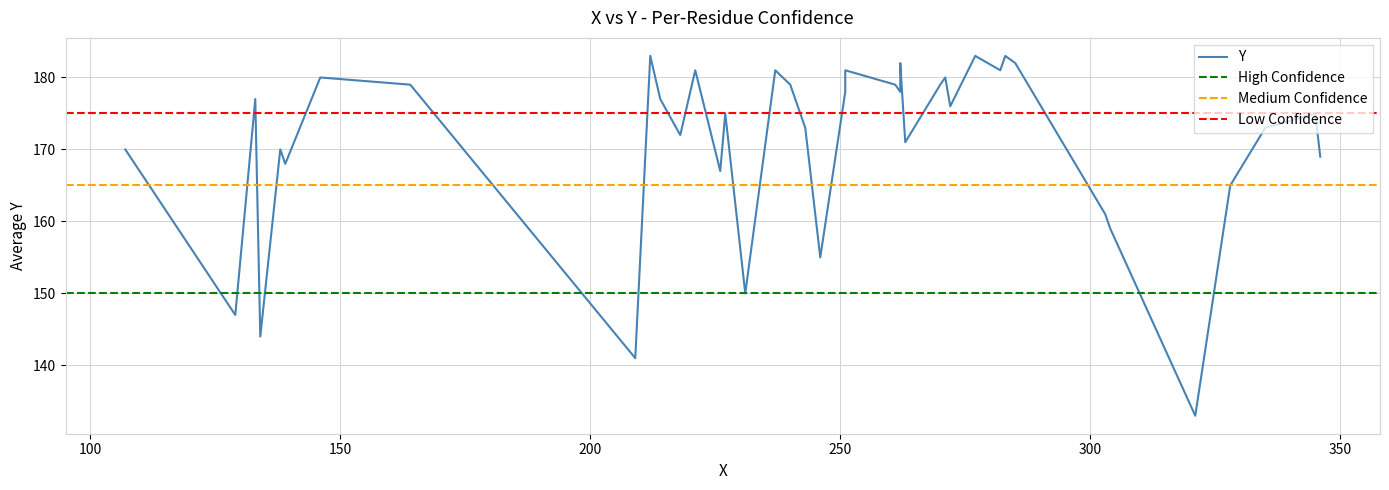

List the labels in order of value, largest first.

37, 38, 39, 35, 36, 31, 32, 33, 34, 29, 30, 25, 26, 27, 28, 23, 24, 21, 22, 20, 18, 19, 16, 17, 15, 14, 12, 13, 11, 10, 9, 8, 7, 6, 5, 4, 3, 2, 1, 0